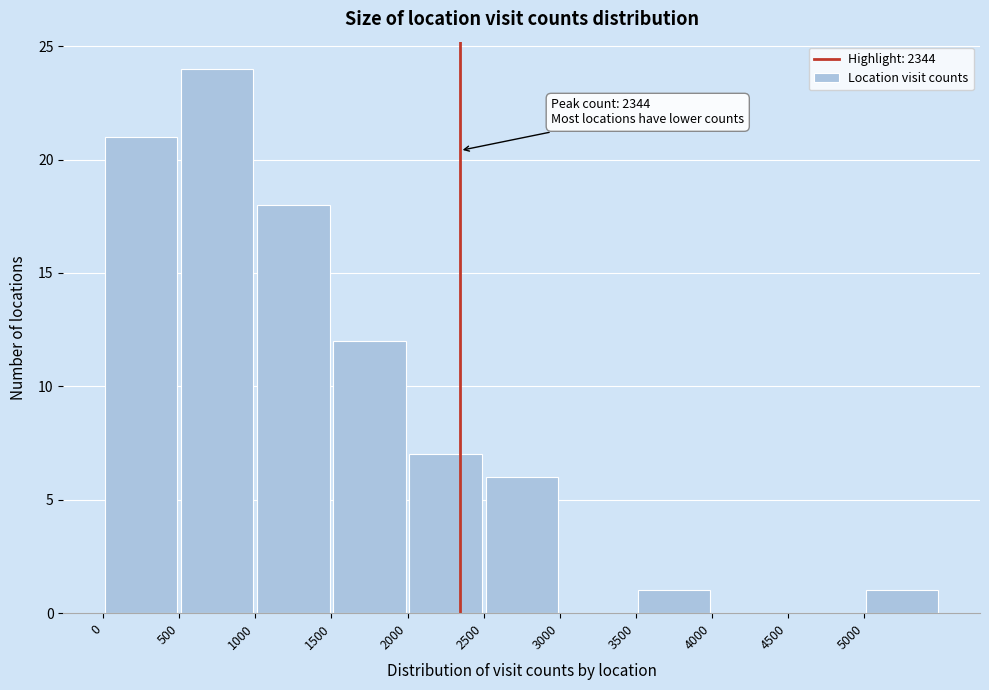

Which range on the x-axis has the tallest bar?

500 to 1000